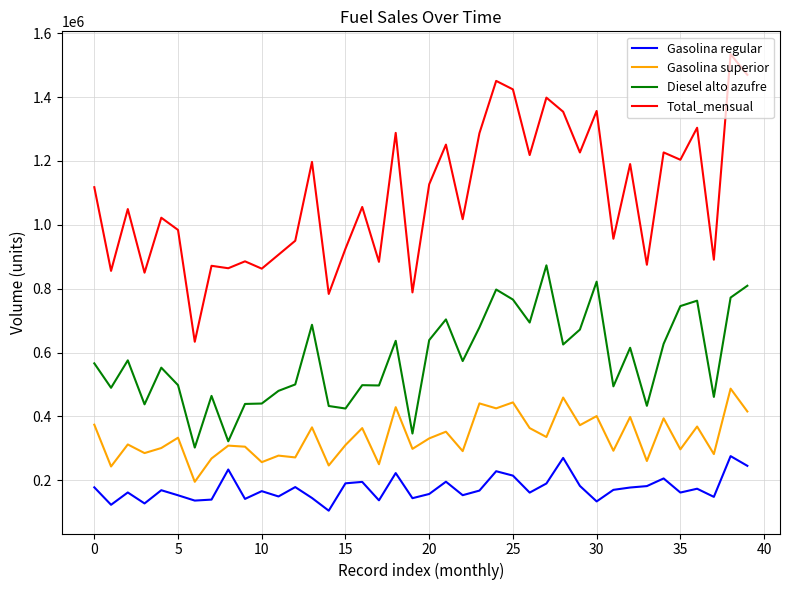

Which series has the widest spread of values?

Total_mensual